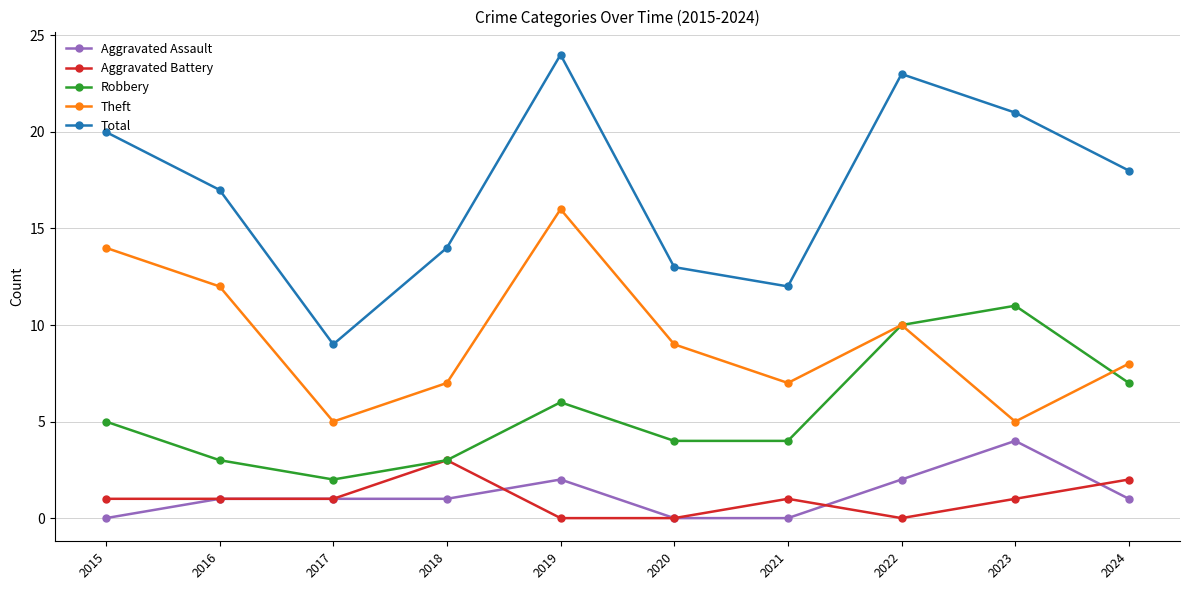

Reading left to right, transcribe all the data shown in this chart.

Aggravated Assault: 0	1	1	1	2	0	0	2	4	1
Aggravated Battery: 1	1	1	3	0	0	1	0	1	2
Robbery: 5	3	2	3	6	4	4	10	11	7
Theft: 14	12	5	7	16	9	7	10	5	8
Total: 20	17	9	14	24	13	12	23	21	18